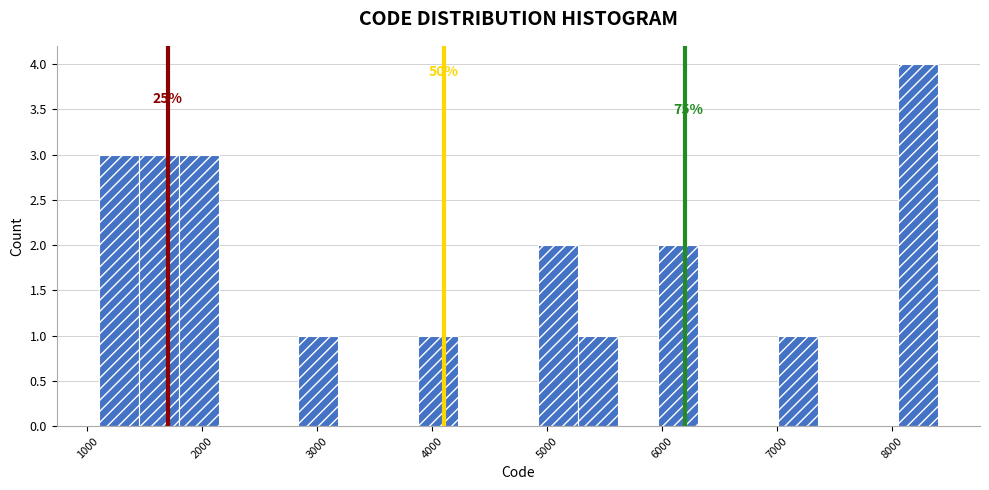

Read against the x-axis, roughly where is the centre of the tallest bar?

8200